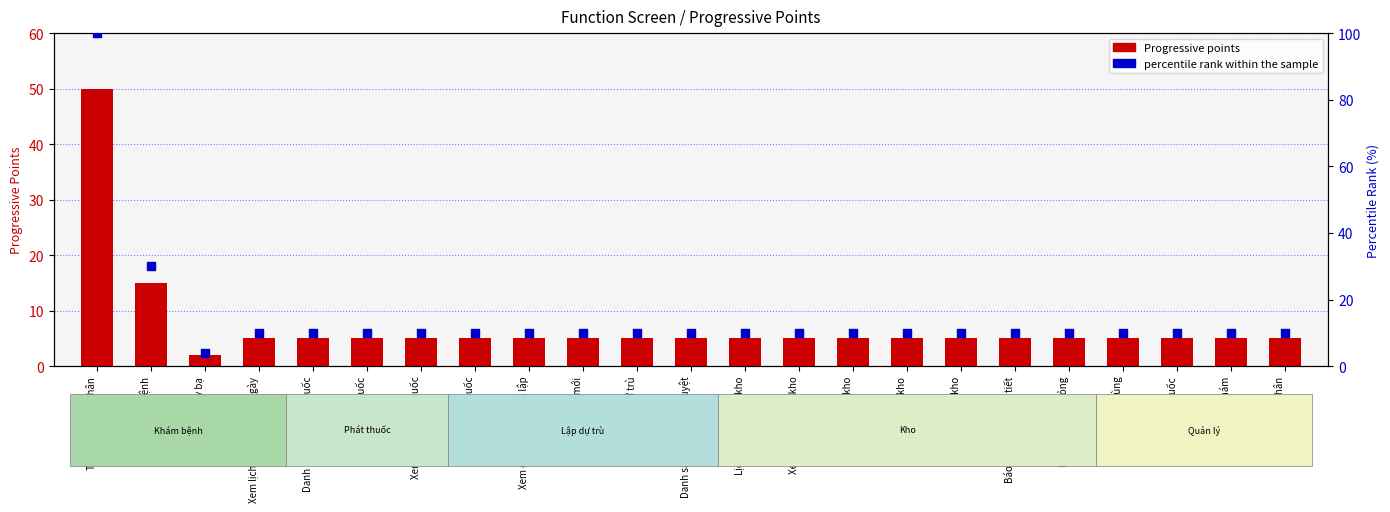

What are all the series names shown in the legend?

Progressive points, percentile rank within the sample